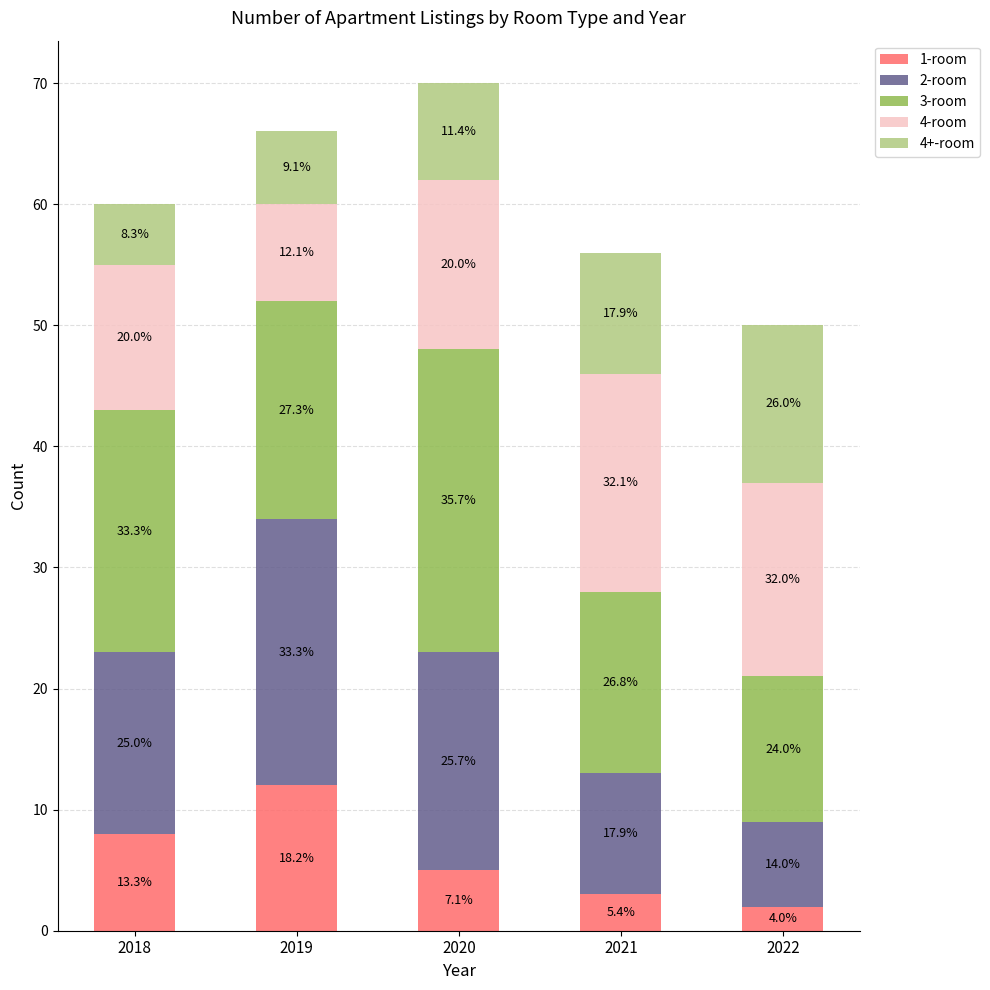

Does the chart contain stacked bars?

Yes